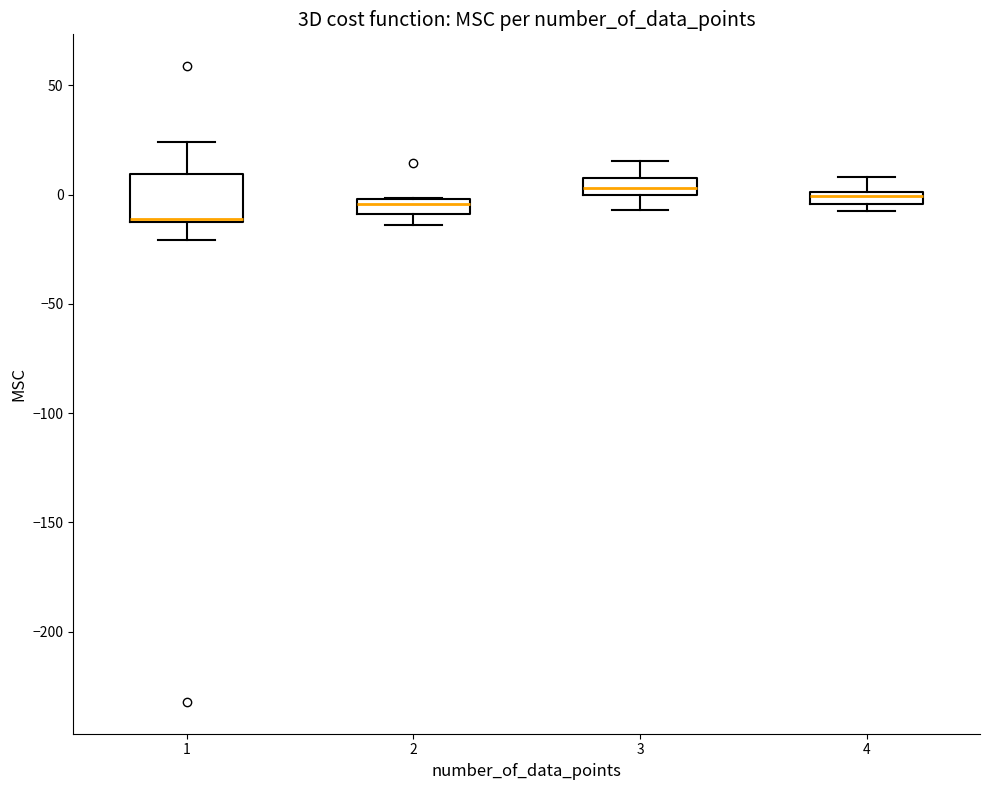

Which box is the tallest, from its lower edge to its upper edge?

1